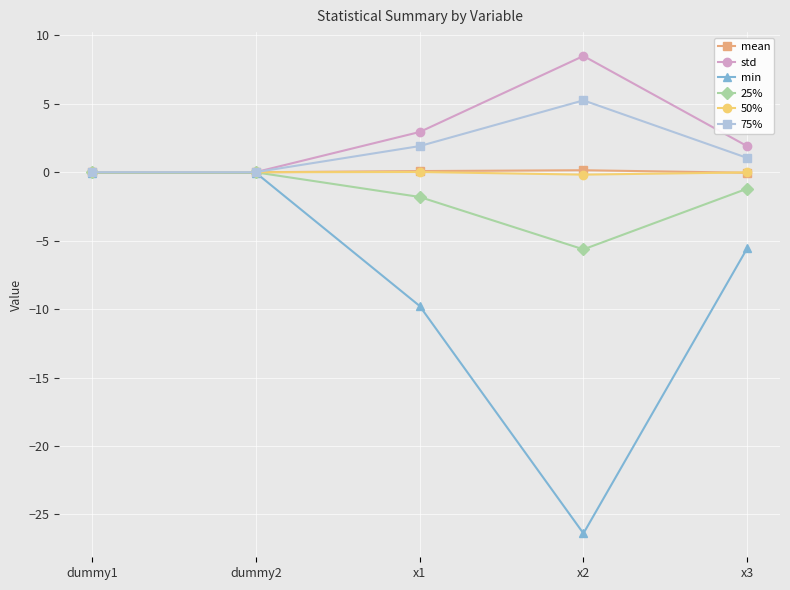

The value of std at x2 is 8.5. True or false?

True